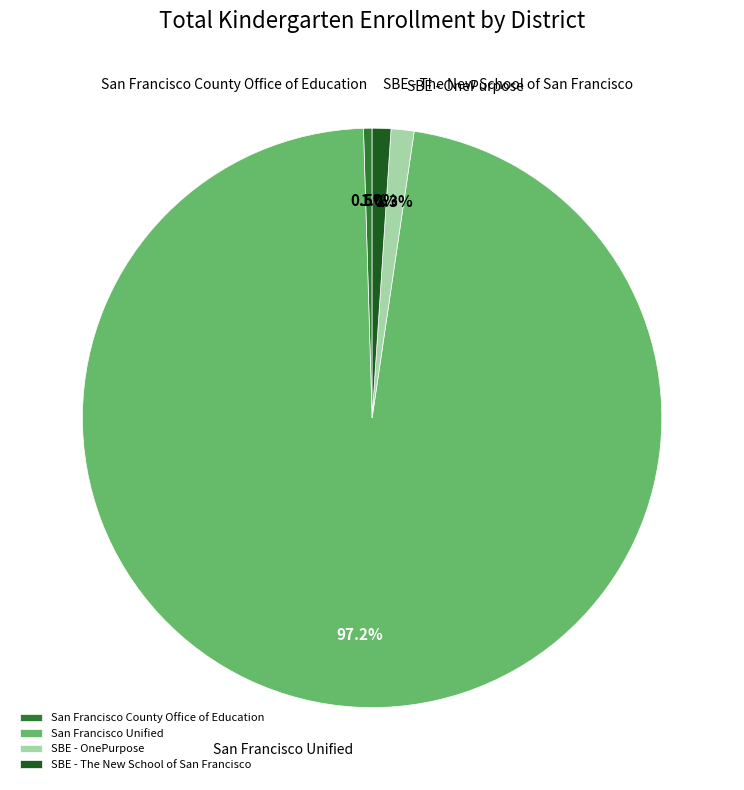

How many segments does this pie chart have?

4